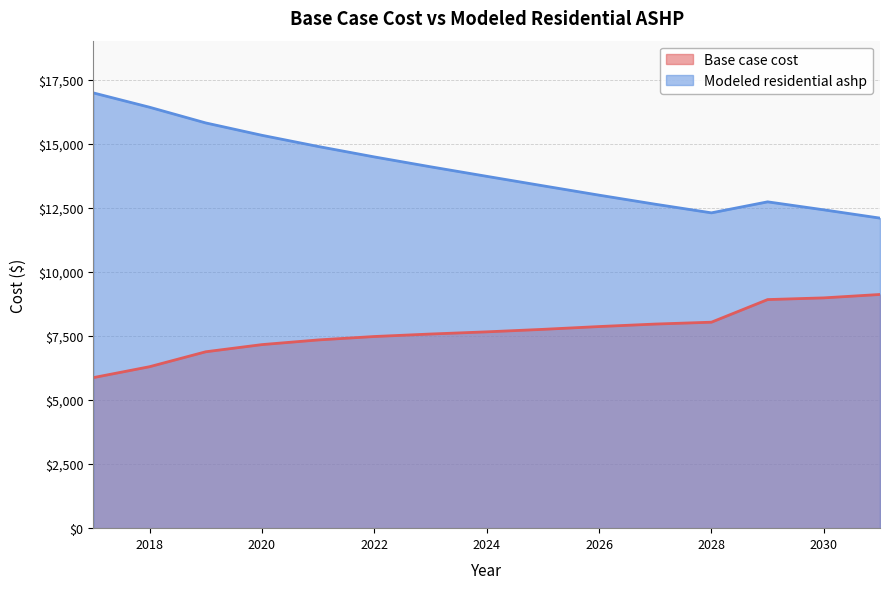

What is the value of the Base case cost point at the 14th from the left?

8988.5